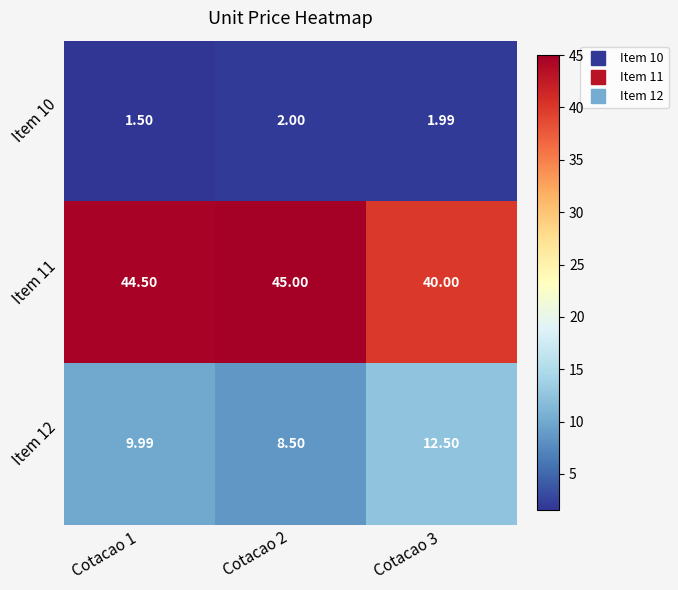

How many data points in Item 11 are above 44?

2